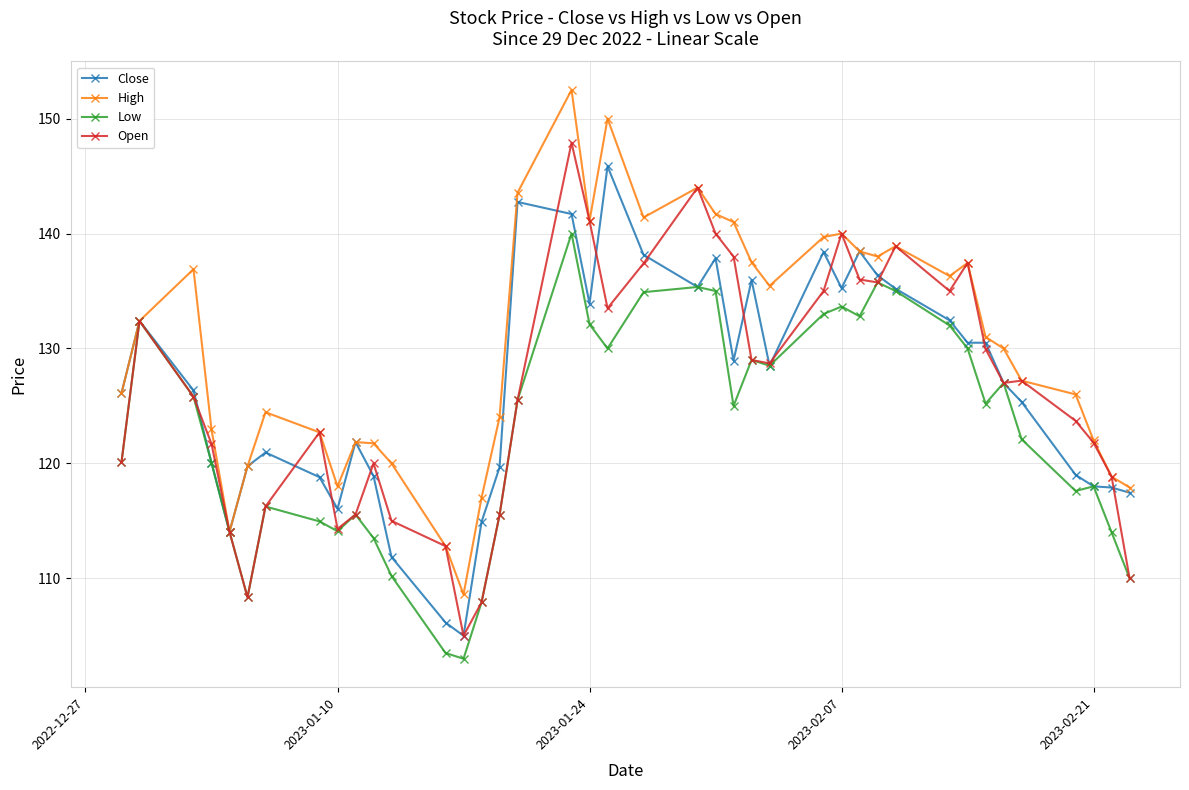

What is the value of the High point at the 9th from the left?

118.0